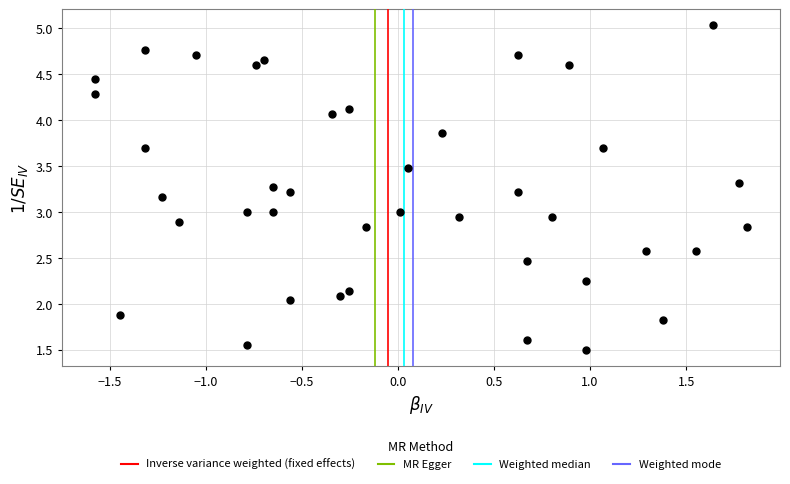

What is the range of X values (max minus min)?

3.4